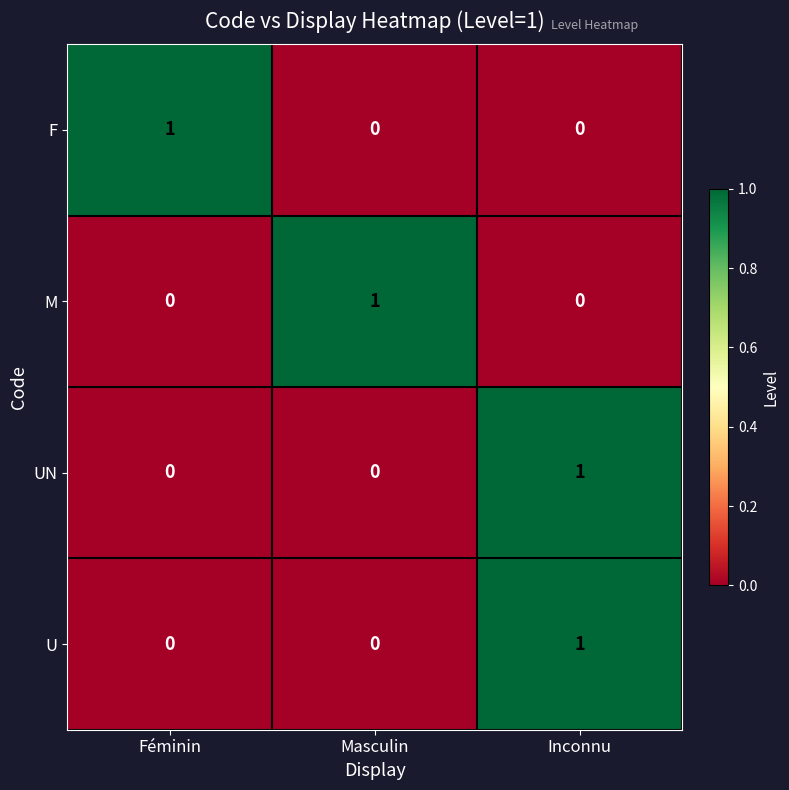

How many U values are between 0 and 1?

3